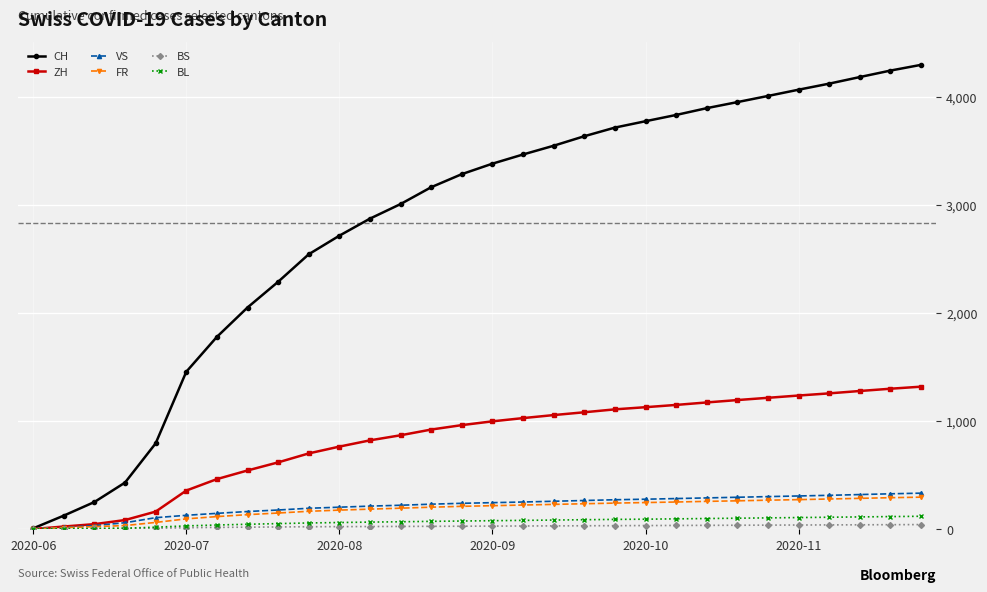

Which series has the largest total across all categories?

CH